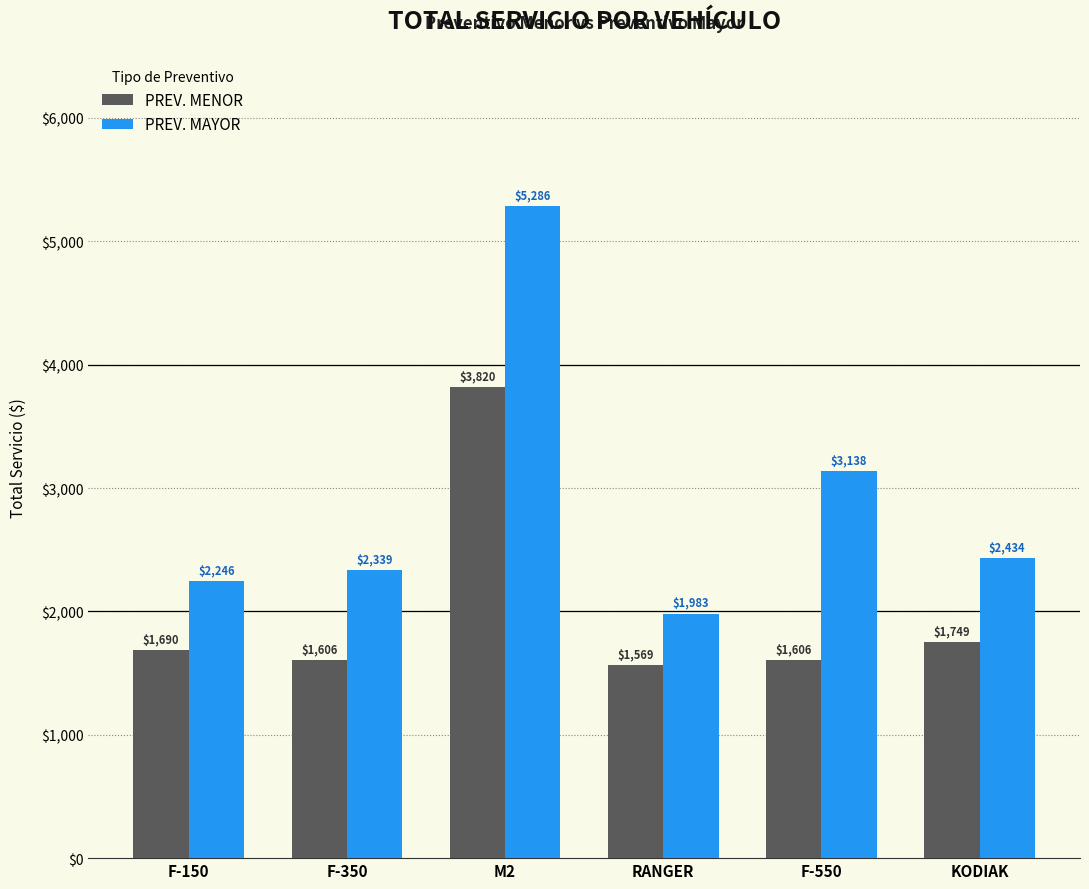

The PREV. MENOR series shows 1606.2 at F-350. True or false?

True